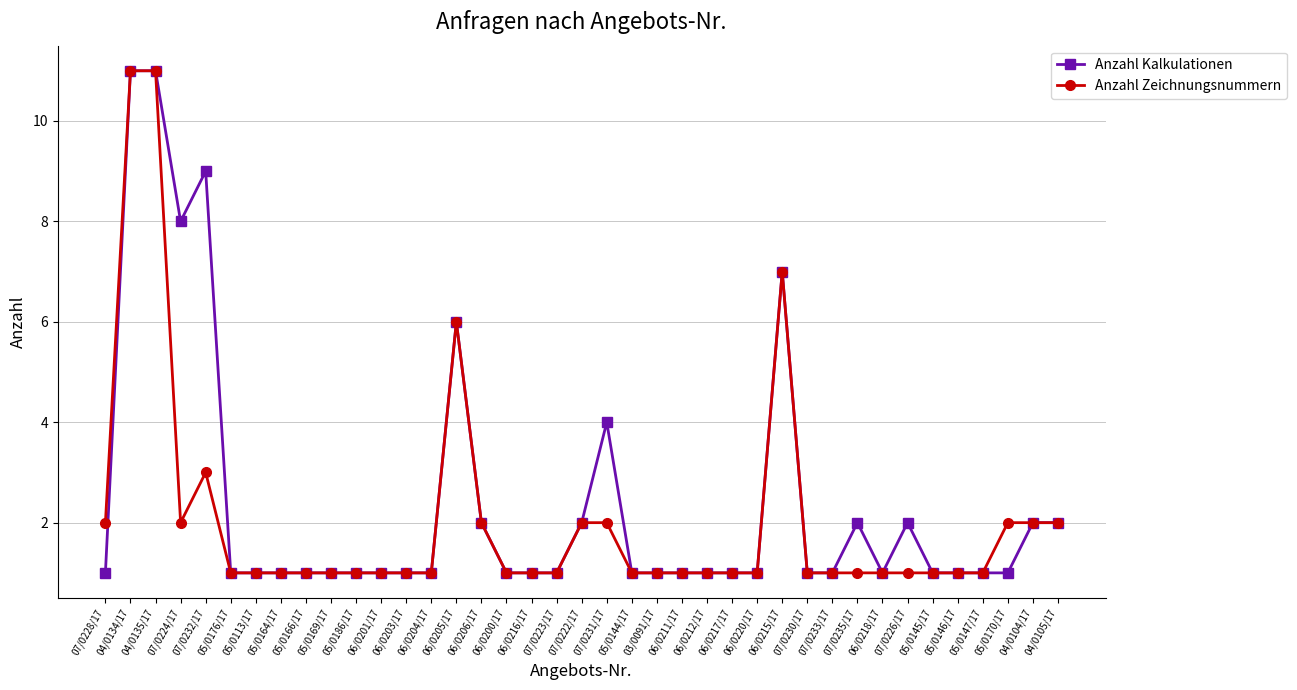

At which category does Anzahl Zeichnungsnummern reach its first local valley?

07/0224/17